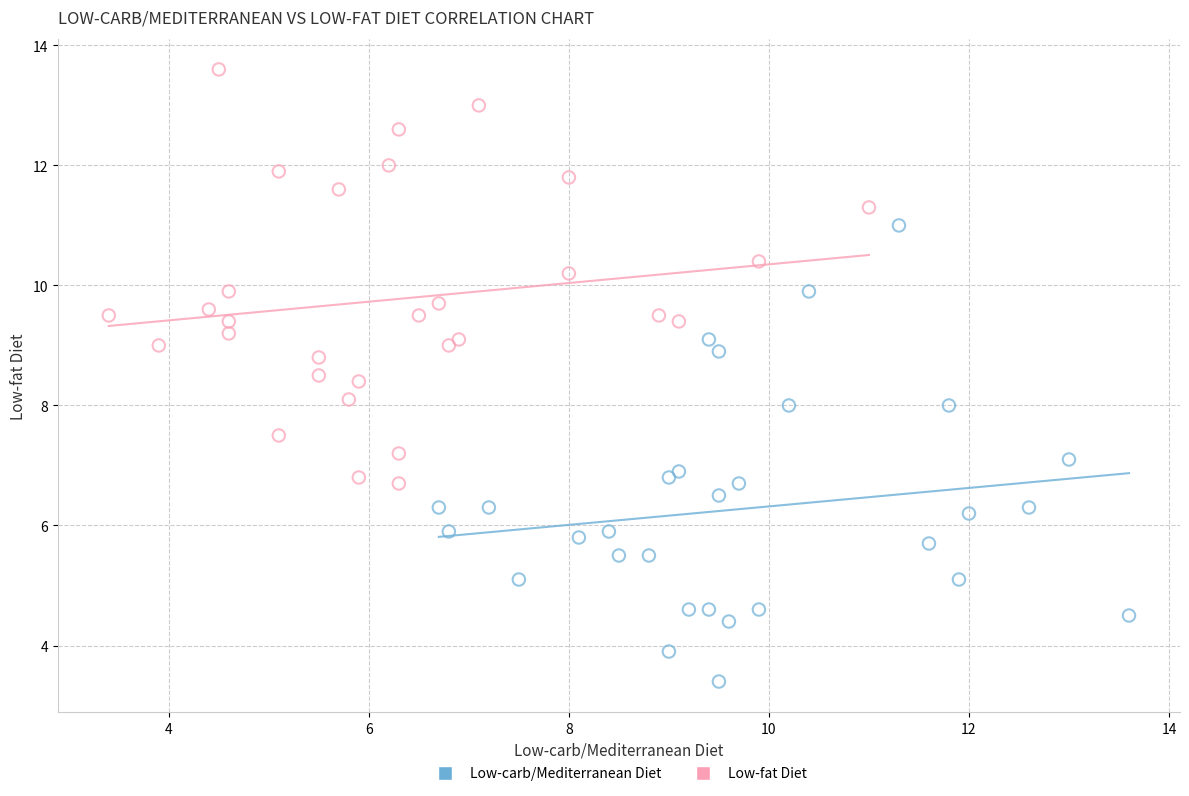

What are all the series names shown in the legend?

Low-carb/Mediterranean Diet, Low-fat Diet